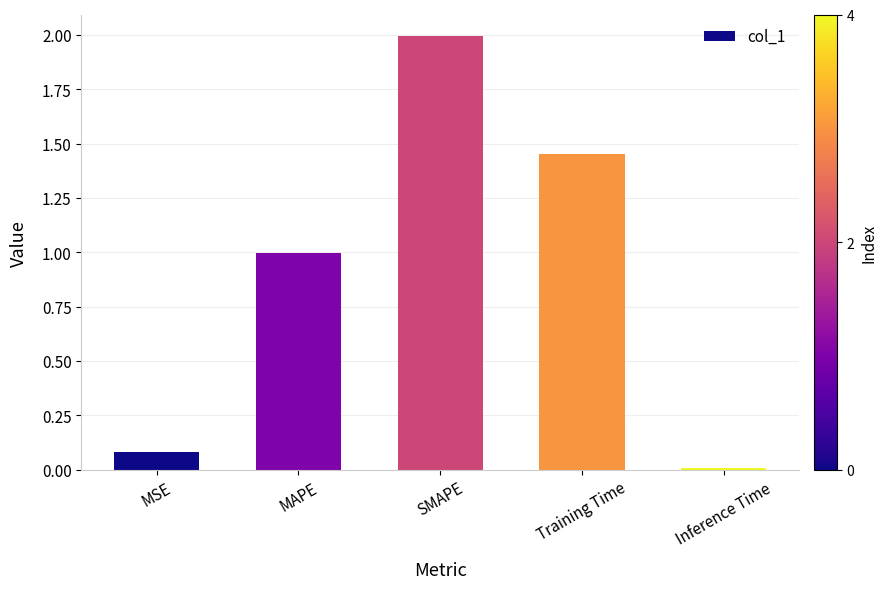

Where is the data nearest to the value 1?

MAPE